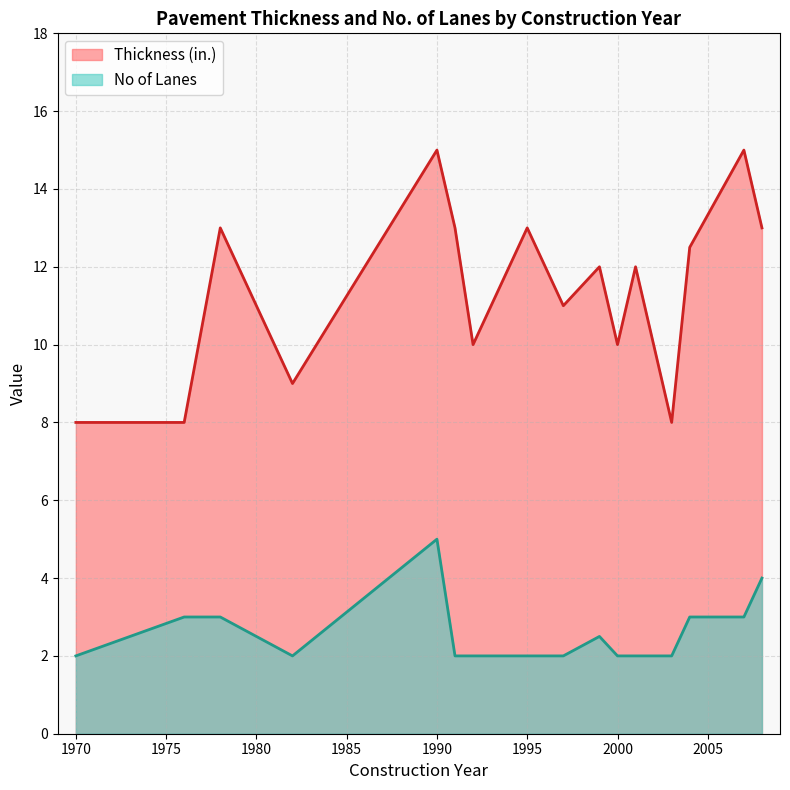

What is the average value of the No of Lanes series?

2.6